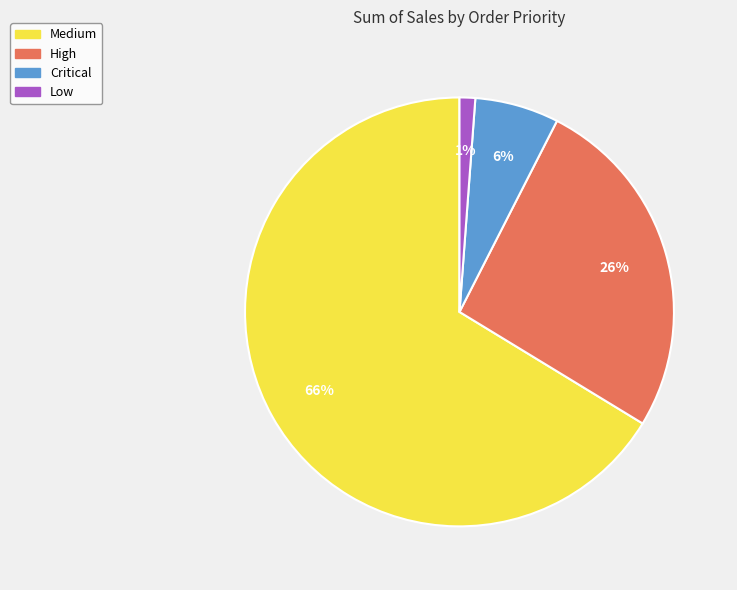

To the nearest percent, what percentage of the pie is Low?

1%